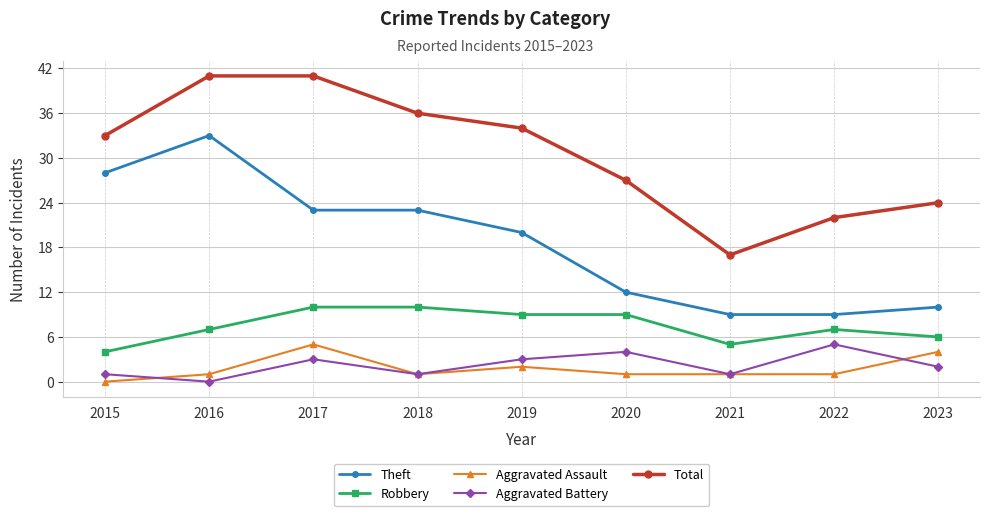

How many values in Aggravated Battery are above zero?

8